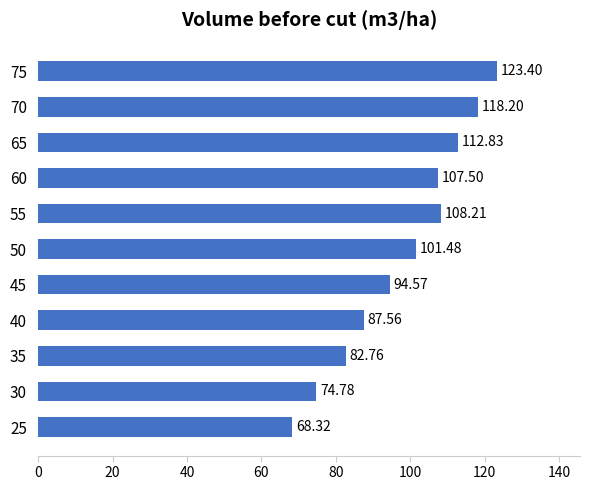

What is the difference between the maximum and minimum values?

55.1